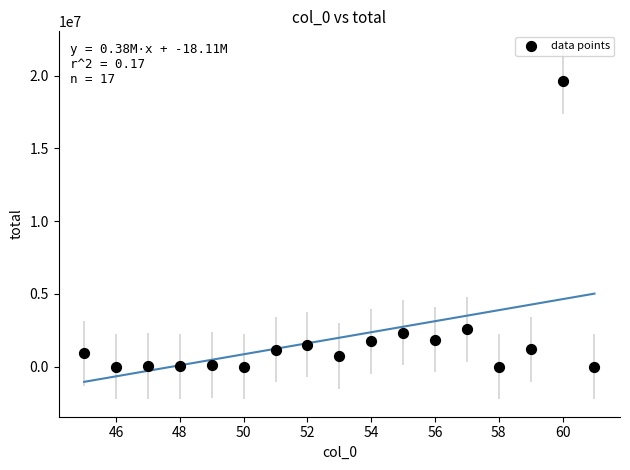

What is the range of Y values (max minus min)?

19607563.5